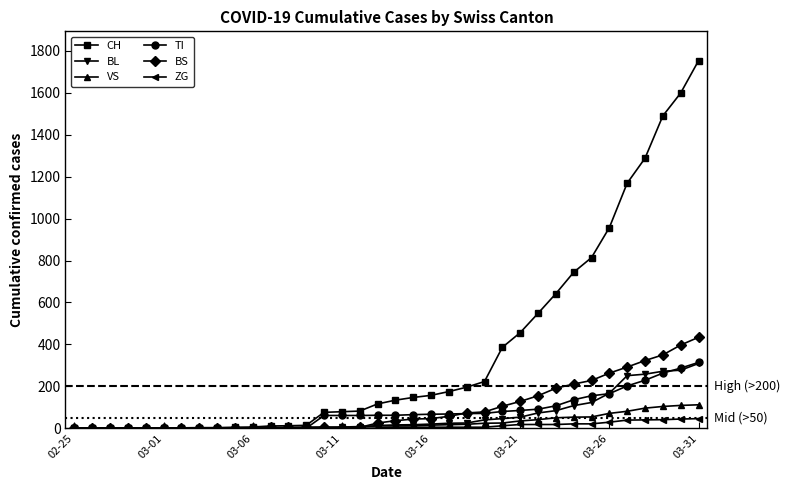

Which series has the largest total across all categories?

CH